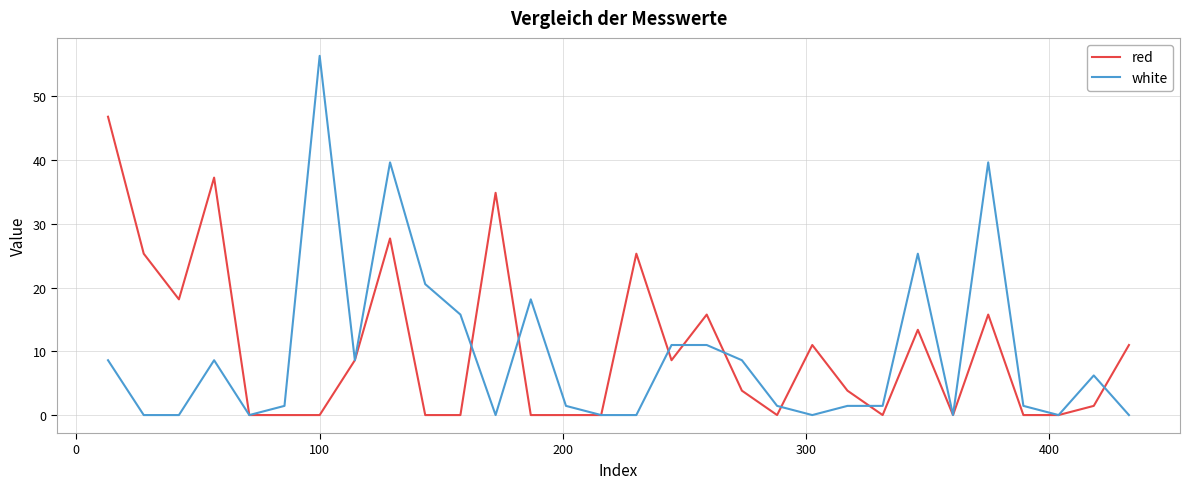

After their last crossing, which series has the higher values: white or red?

red